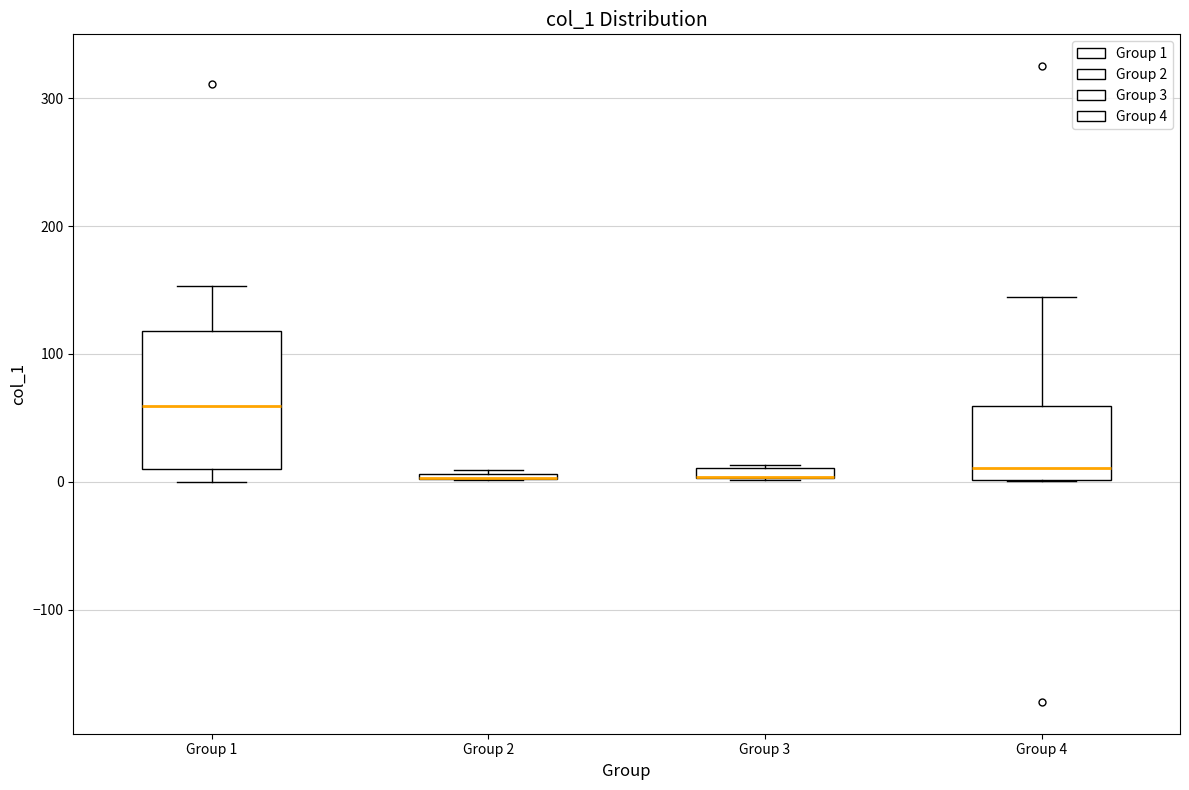

Which box is the tallest, from its lower edge to its upper edge?

Group 1